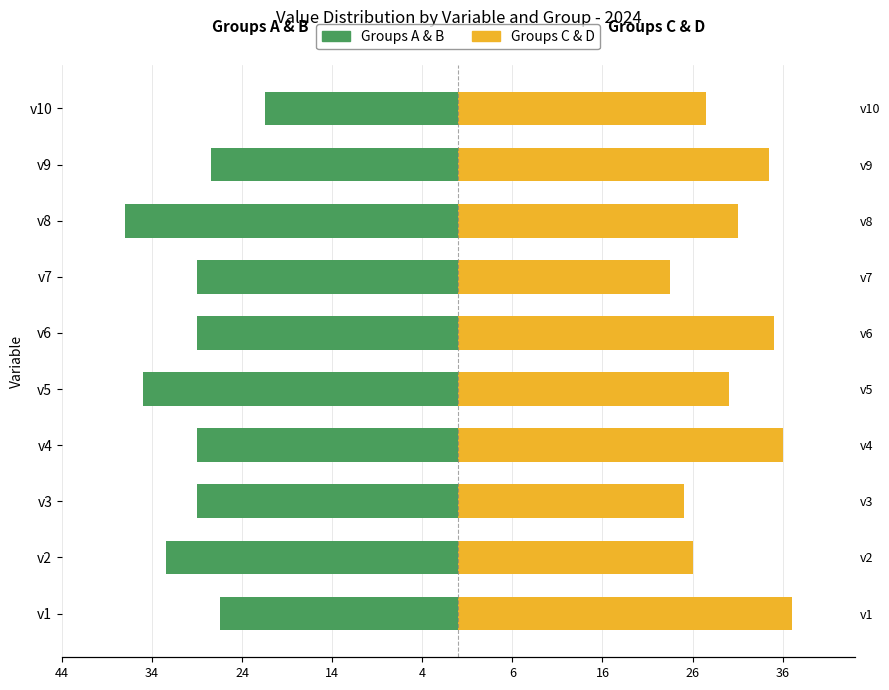

How many bars are there in each group?

2